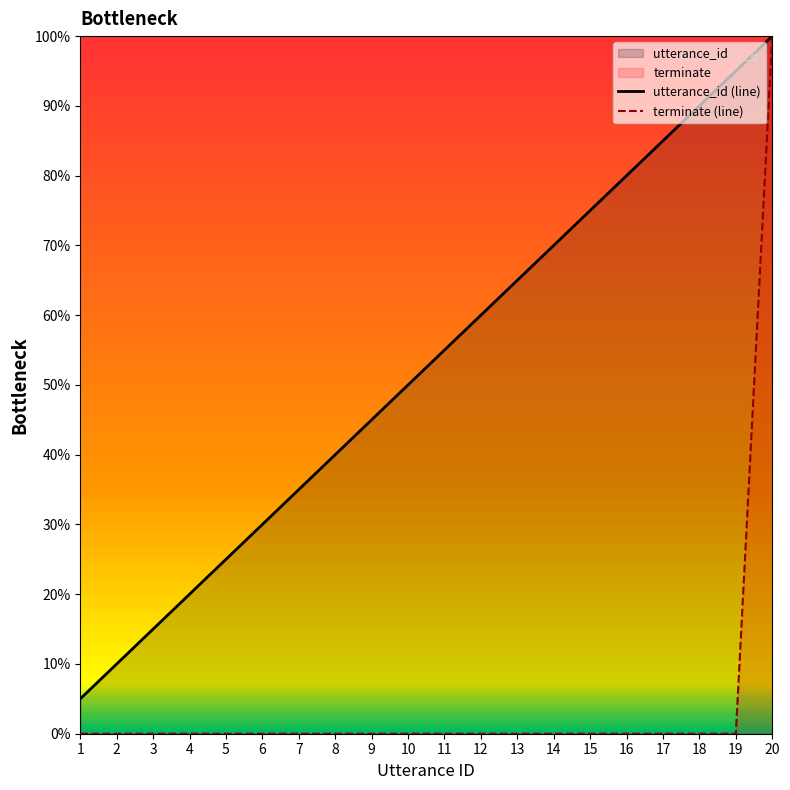

True or false: terminate (line) has more than 2 interior local peaks.

False